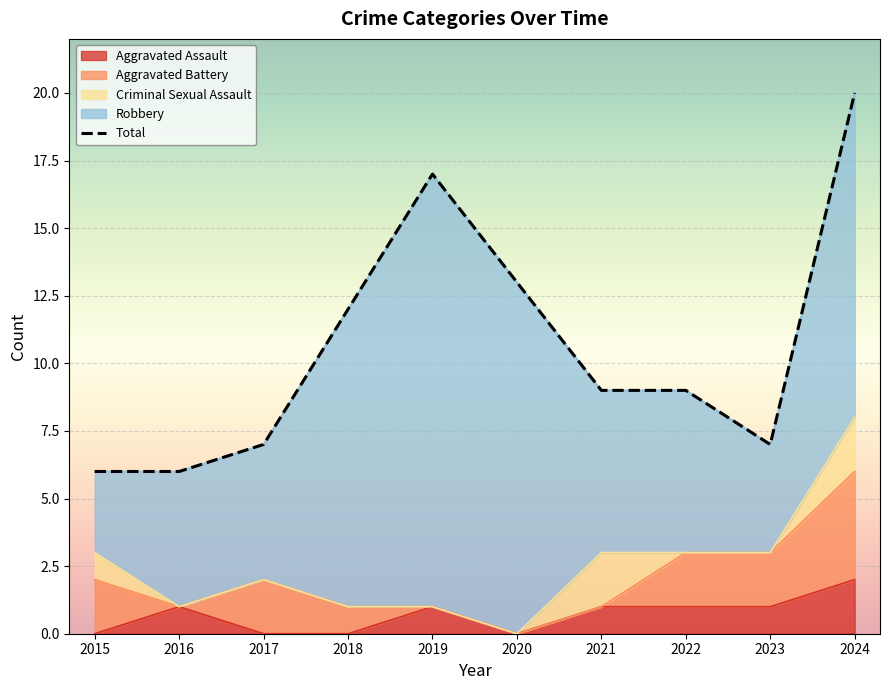

Reading left to right, what are all the values shown in this chart?

Aggravated Assault: 2015=0	2016=1	2017=0	2018=0	2019=1	2020=0	2021=1	2022=1	2023=1	2024=2
Aggravated Battery: 2015=2	2016=0	2017=2	2018=1	2019=0	2020=0	2021=0	2022=2	2023=2	2024=4
Criminal Sexual Assault: 2015=1	2016=0	2017=0	2018=0	2019=0	2020=0	2021=2	2022=0	2023=0	2024=2
Robbery: 2015=3	2016=5	2017=5	2018=11	2019=16	2020=13	2021=6	2022=6	2023=4	2024=12
Total: 2015=6	2016=6	2017=7	2018=12	2019=17	2020=13	2021=9	2022=9	2023=7	2024=20